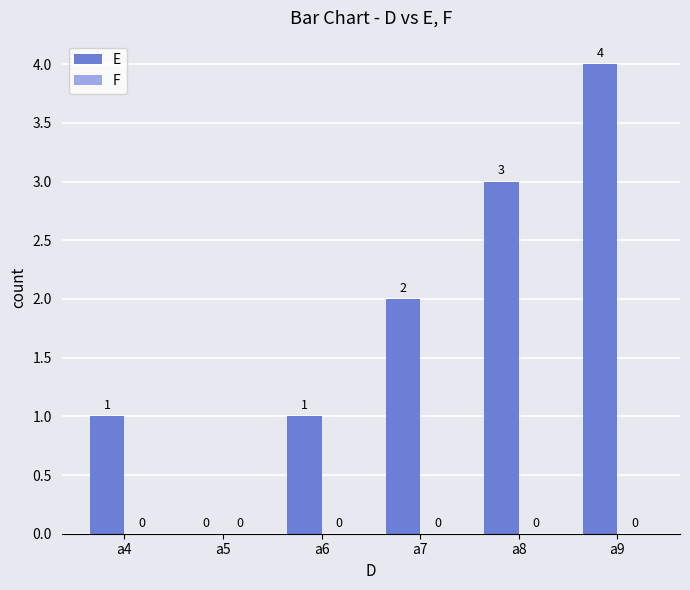

What is the change in value from a4 to a7?

+1